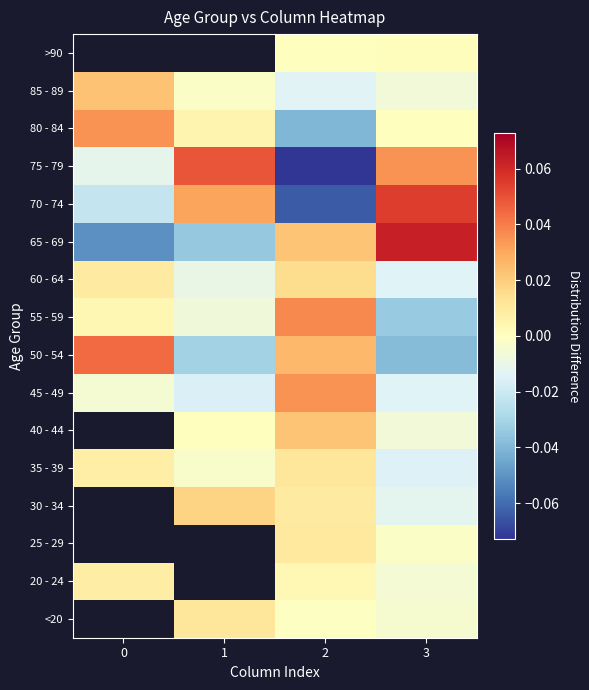

At which category is the sum across all series the highest?

2